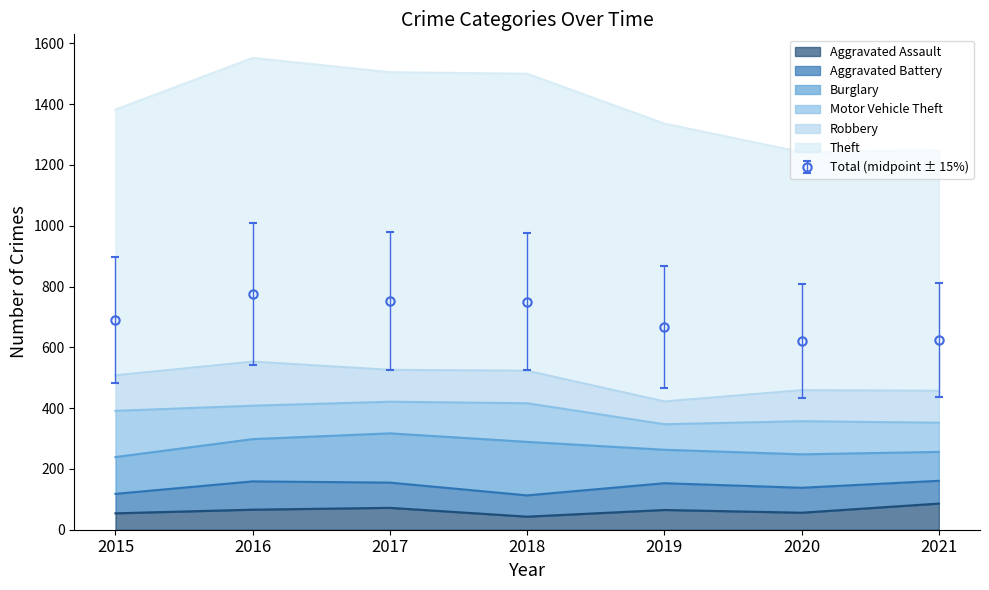

Is the value of Robbery at 2021 greater than the value of Burglary at 2019?

No